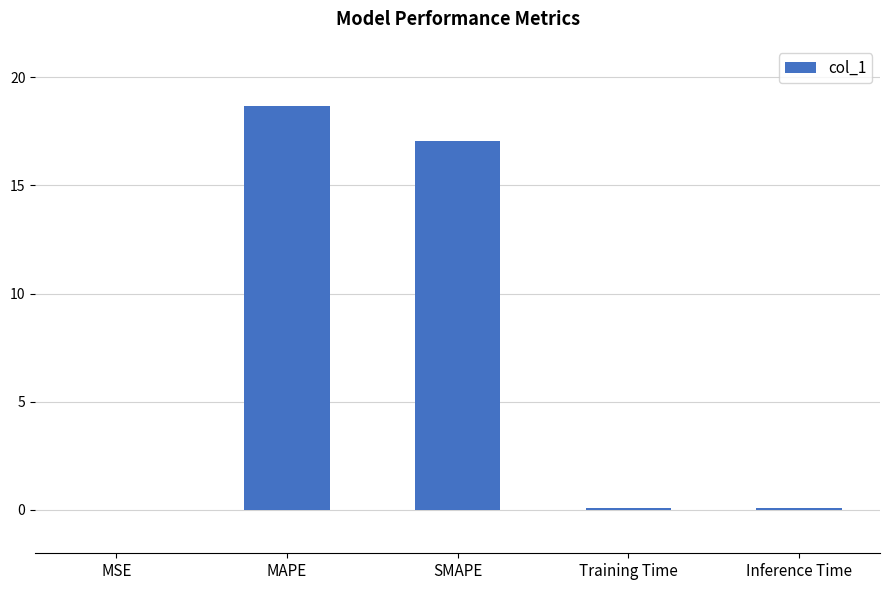

True or false: the data shows 10.0 at MAPE.

False